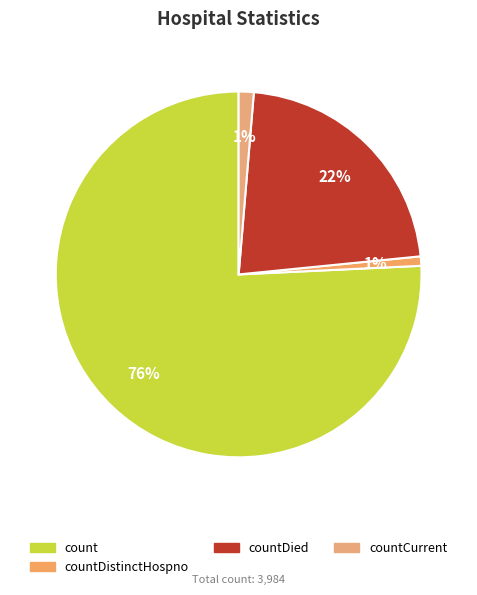

What percentage is the count slice, to the nearest percent?

76%